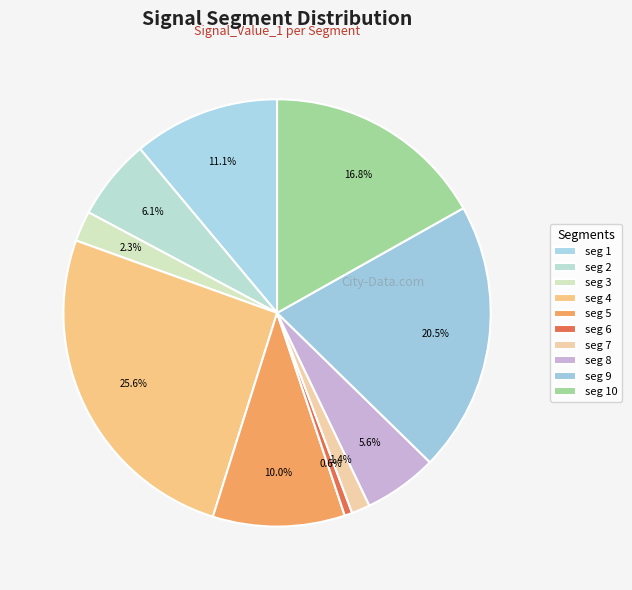

How many slices are in this pie chart?

10